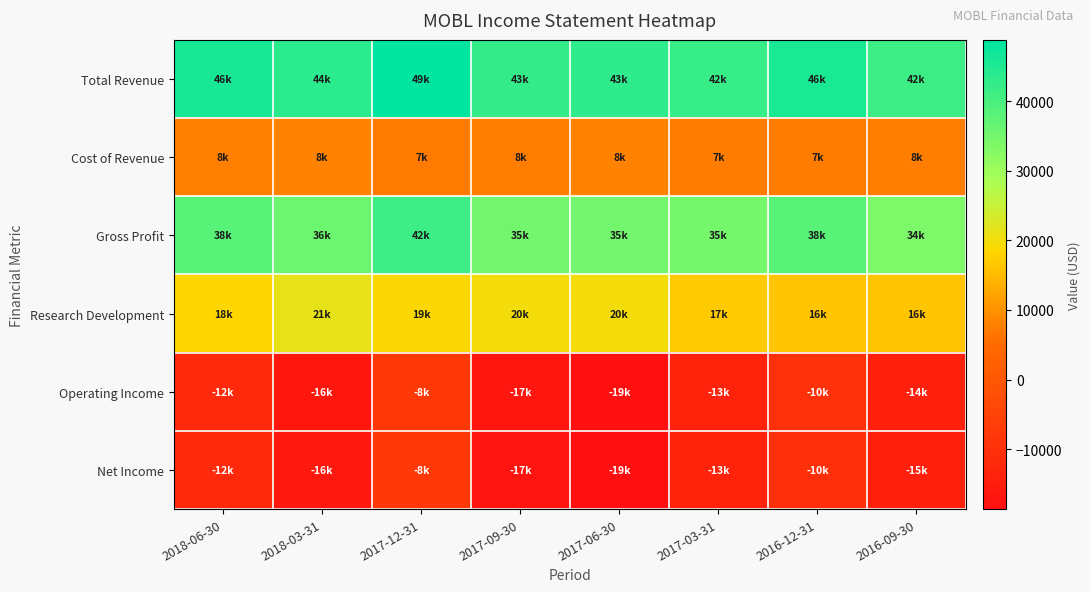

Reading right to left, extract all data points from this chart.

Total Revenue: 2016-09-30=41600	2016-12-31=45500	2017-03-31=42100	2017-06-30=43100	2017-09-30=42700	2017-12-31=48800	2018-03-31=43700	2018-06-30=46100
Cost of Revenue: 2016-09-30=7600	2016-12-31=7400	2017-03-31=7300	2017-06-30=8000	2017-09-30=7700	2017-12-31=7200	2018-03-31=8000	2018-06-30=7900
Gross Profit: 2016-09-30=34000	2016-12-31=38100	2017-03-31=34800	2017-06-30=35100	2017-09-30=35000	2017-12-31=41600	2018-03-31=35700	2018-06-30=38200
Research Development: 2016-09-30=16200	2016-12-31=16200	2017-03-31=17200	2017-06-30=19700	2017-09-30=19600	2017-12-31=18900	2018-03-31=21300	2018-06-30=18300
Operating Income: 2016-09-30=-14300	2016-12-31=-9800	2017-03-31=-13400	2017-06-30=-18600	2017-09-30=-16900	2017-12-31=-7900	2018-03-31=-16500	2018-06-30=-11500
Net Income: 2016-09-30=-14600	2016-12-31=-10200	2017-03-31=-13400	2017-06-30=-18600	2017-09-30=-17100	2017-12-31=-7900	2018-03-31=-16400	2018-06-30=-12000